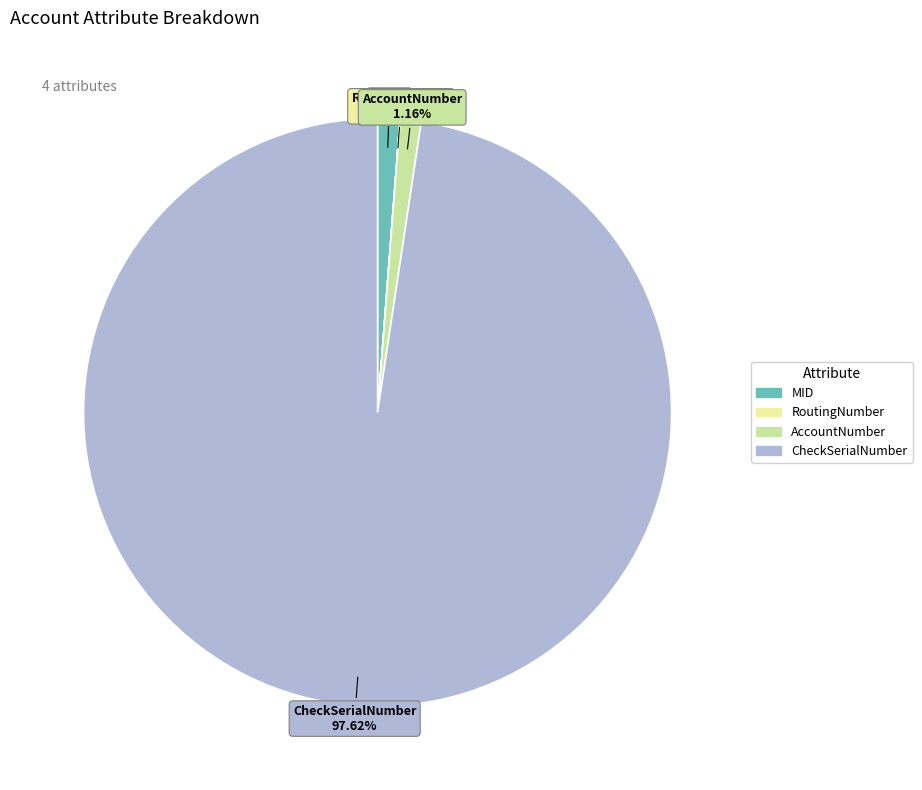

What is the majority slice?

CheckSerialNumber